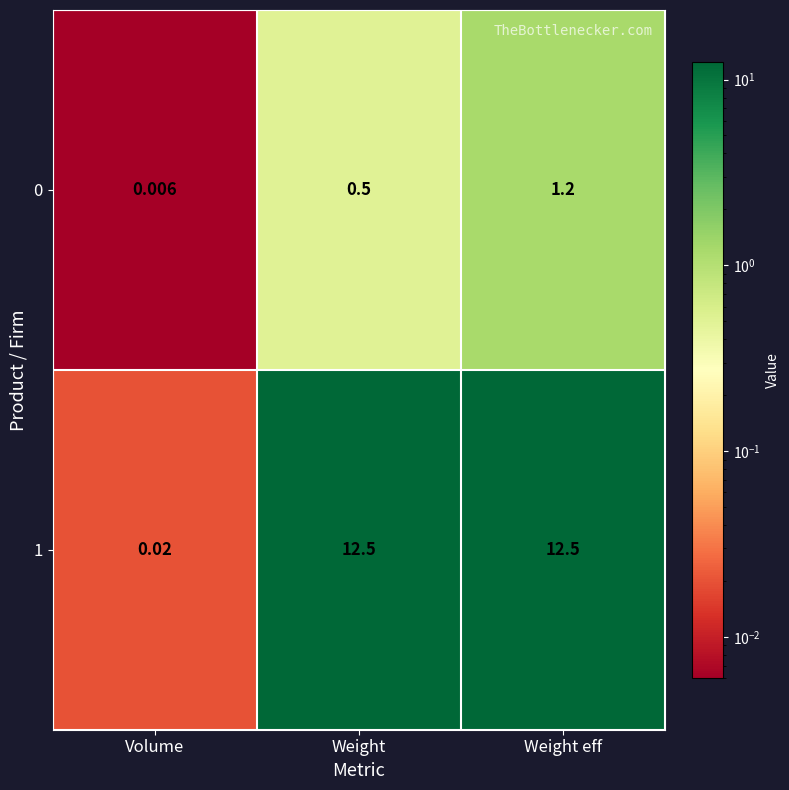

Where is 1 nearest to the value 6?

Volume